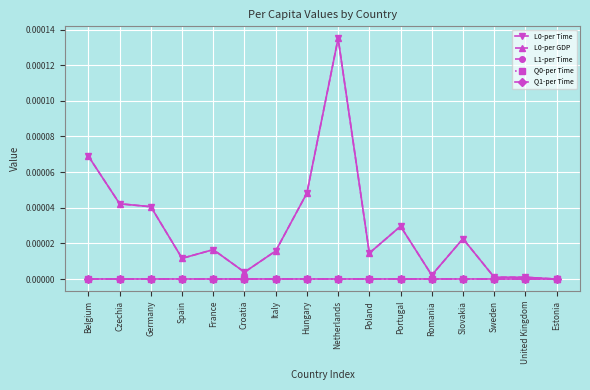

The L0-per GDP series shows 0.0 at France. True or false?

False